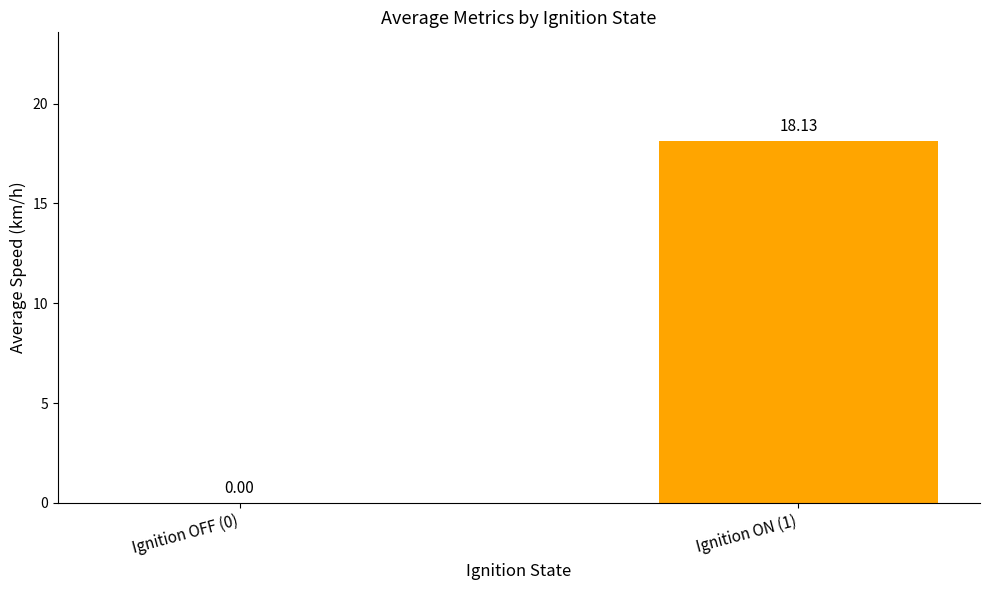

What is the change in value from Ignition OFF (0) to Ignition ON (1)?

+18.1